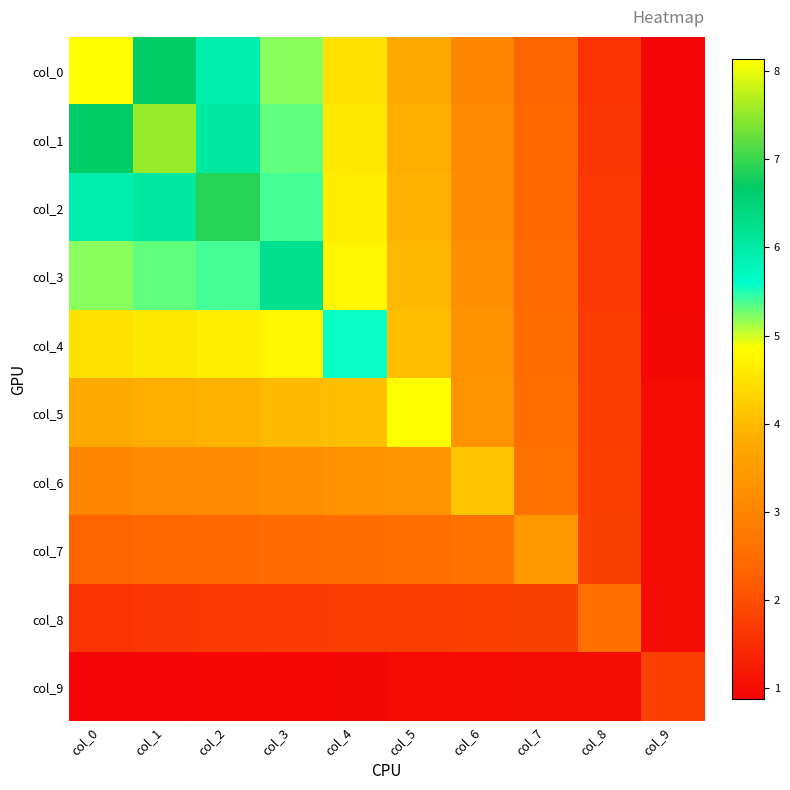

Reading left to right, list all the values displayed in this chart.

col_0: col_0=8.1	col_1=6.7	col_2=5.9	col_3=5.2	col_4=4.5	col_5=3.8	col_6=3.0	col_7=2.3	col_8=1.6	col_9=0.9
col_1: col_0=6.7	col_1=7.5	col_2=6.0	col_3=5.3	col_4=4.6	col_5=3.8	col_6=3.1	col_7=2.4	col_8=1.6	col_9=0.9
col_2: col_0=5.9	col_1=6.0	col_2=6.9	col_3=5.4	col_4=4.7	col_5=3.9	col_6=3.2	col_7=2.4	col_8=1.7	col_9=0.9
col_3: col_0=5.2	col_1=5.3	col_2=5.4	col_3=6.2	col_4=4.7	col_5=4.0	col_6=3.2	col_7=2.5	col_8=1.7	col_9=0.9
col_4: col_0=4.5	col_1=4.6	col_2=4.7	col_3=4.7	col_4=5.6	col_5=4.0	col_6=3.3	col_7=2.5	col_8=1.7	col_9=0.9
col_5: col_0=3.8	col_1=3.8	col_2=3.9	col_3=4.0	col_4=4.0	col_5=4.9	col_6=3.3	col_7=2.5	col_8=1.7	col_9=1.0
col_6: col_0=3.0	col_1=3.1	col_2=3.2	col_3=3.2	col_4=3.3	col_5=3.3	col_6=4.1	col_7=2.6	col_8=1.8	col_9=1.0
col_7: col_0=2.3	col_1=2.4	col_2=2.4	col_3=2.5	col_4=2.5	col_5=2.5	col_6=2.6	col_7=3.4	col_8=1.8	col_9=1.0
col_8: col_0=1.6	col_1=1.6	col_2=1.7	col_3=1.7	col_4=1.7	col_5=1.7	col_6=1.8	col_7=1.8	col_8=2.6	col_9=1.0
col_9: col_0=0.9	col_1=0.9	col_2=0.9	col_3=0.9	col_4=0.9	col_5=1.0	col_6=1.0	col_7=1.0	col_8=1.0	col_9=1.8